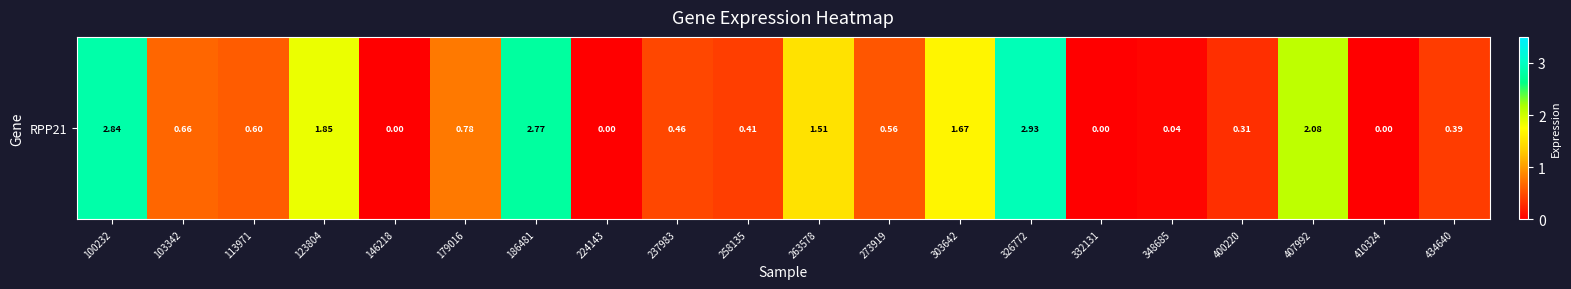

List the labels in order of value, largest first.

326772, 100232, 186481, 407992, 123804, 303642, 263578, 179016, 103342, 113971, 273919, 237983, 258135, 434640, 400220, 348685, 146218, 224143, 332131, 410324